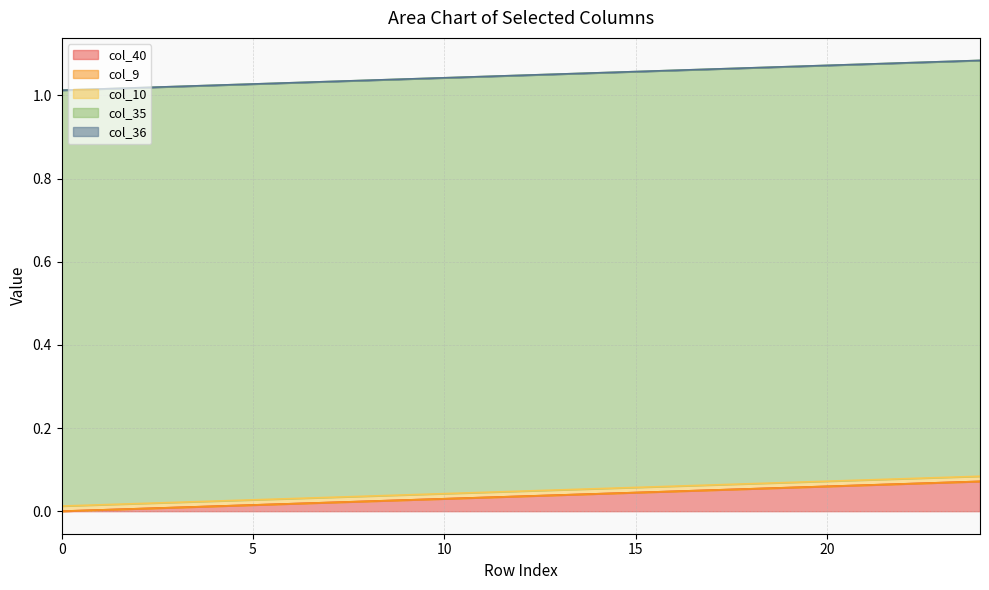

What are all the series names shown in the legend?

col_40, col_9, col_10, col_35, col_36